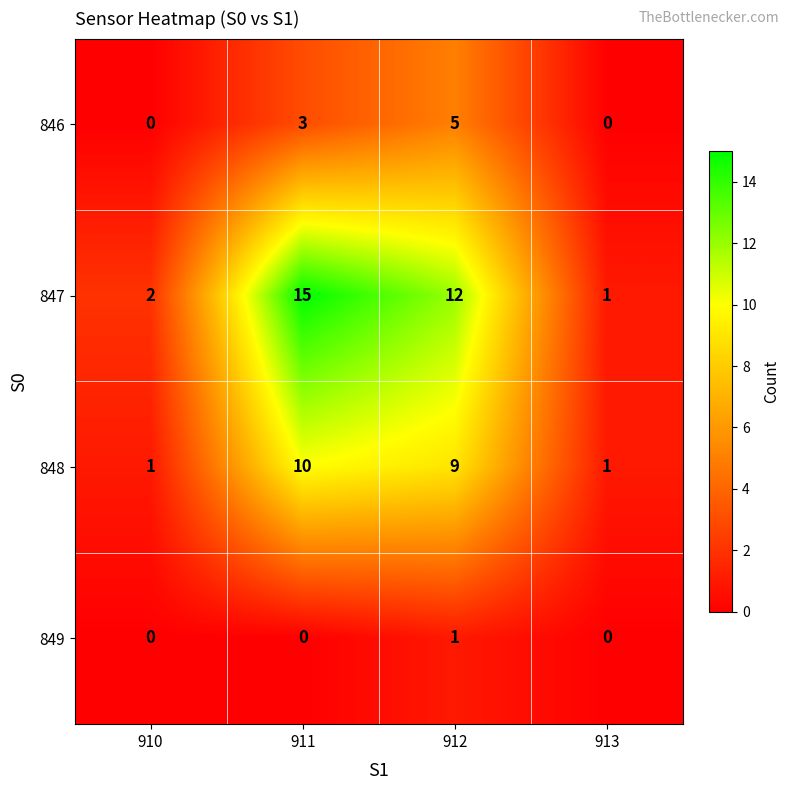

What is the difference between the highest and lowest values at 912?

11